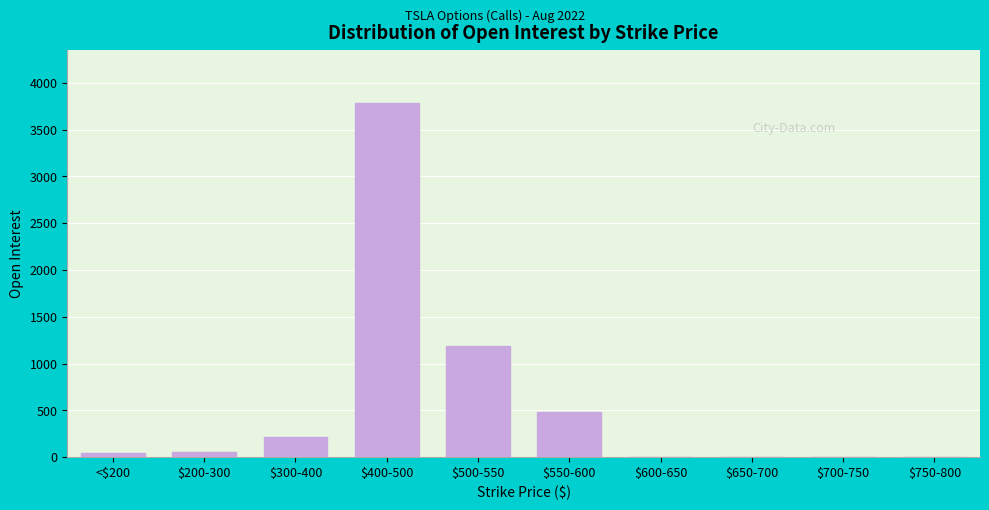

True or false: the data shows 53 at $200-300.

True